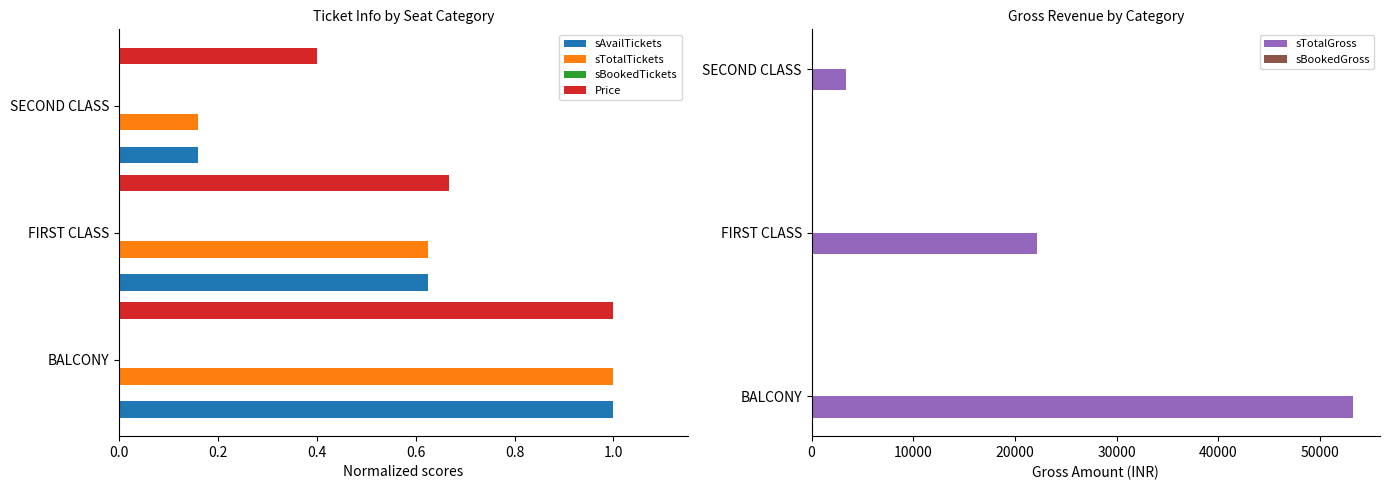

Which series has the widest spread of values?

sTotalGross